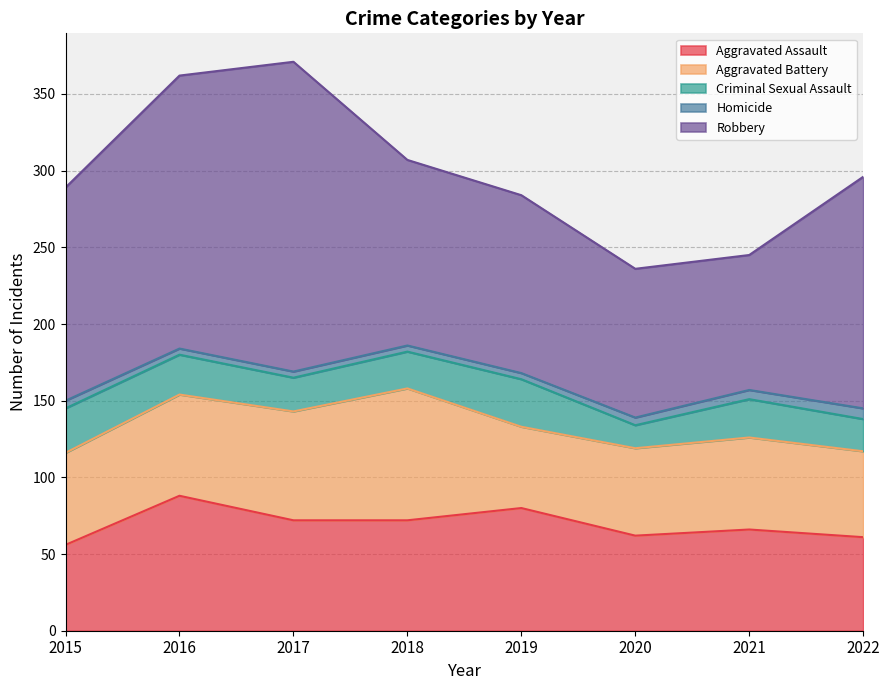

True or false: Criminal Sexual Assault and Homicide intersect in this chart.

False